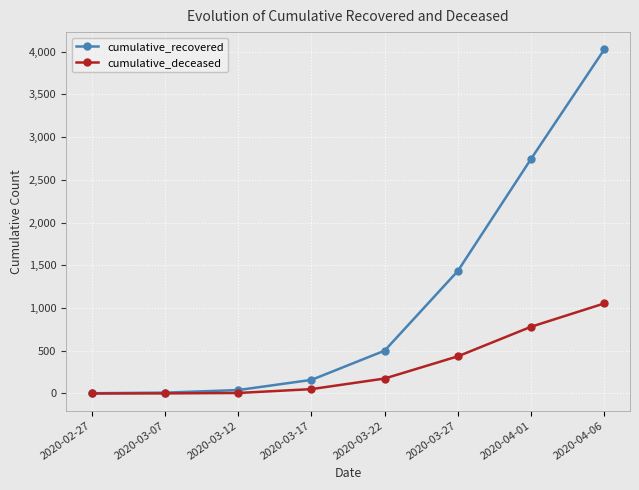

True or false: cumulative_deceased has more than 2 points higher than both neighbors.

False